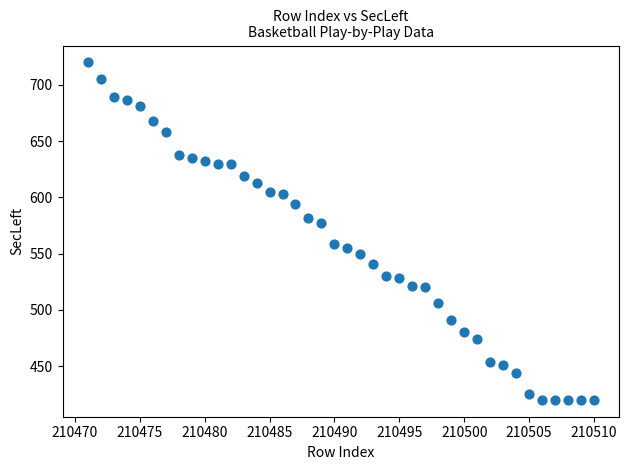

What Y value in the scatter plot is closest to 570?

577